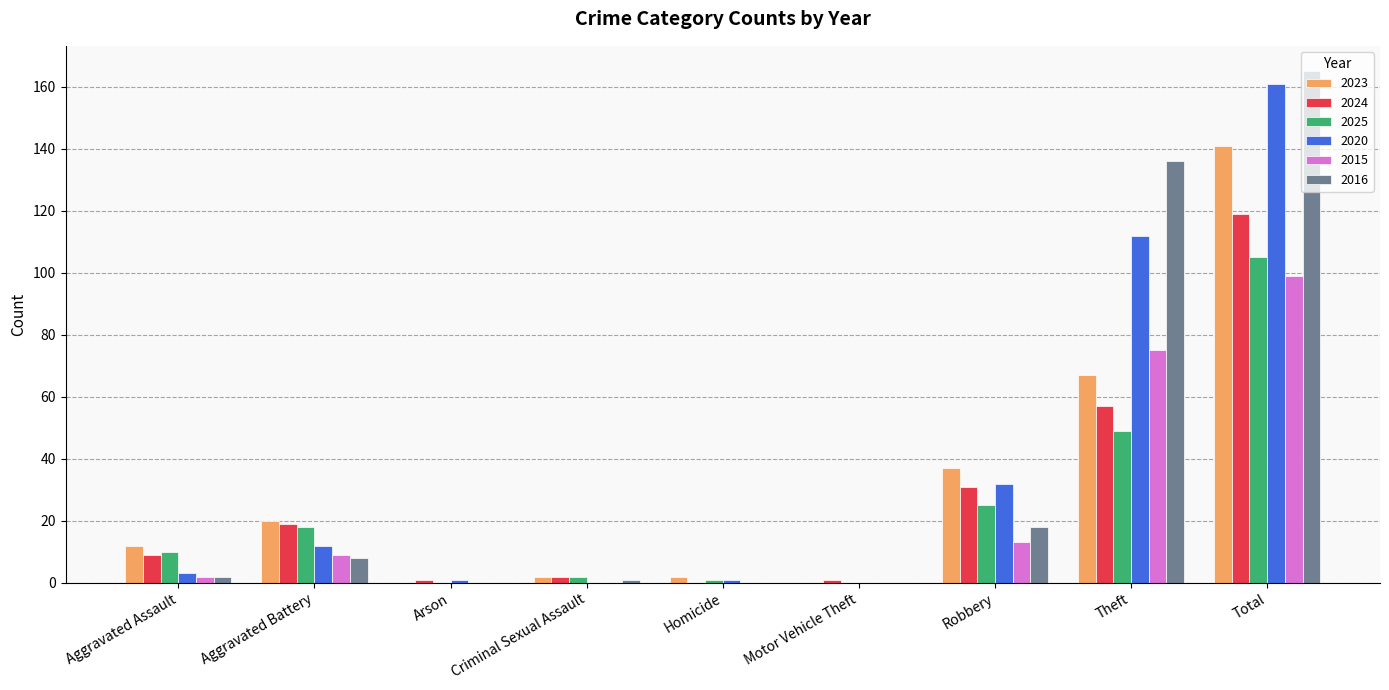

The 2016 series shows 47 at Total. True or false?

False